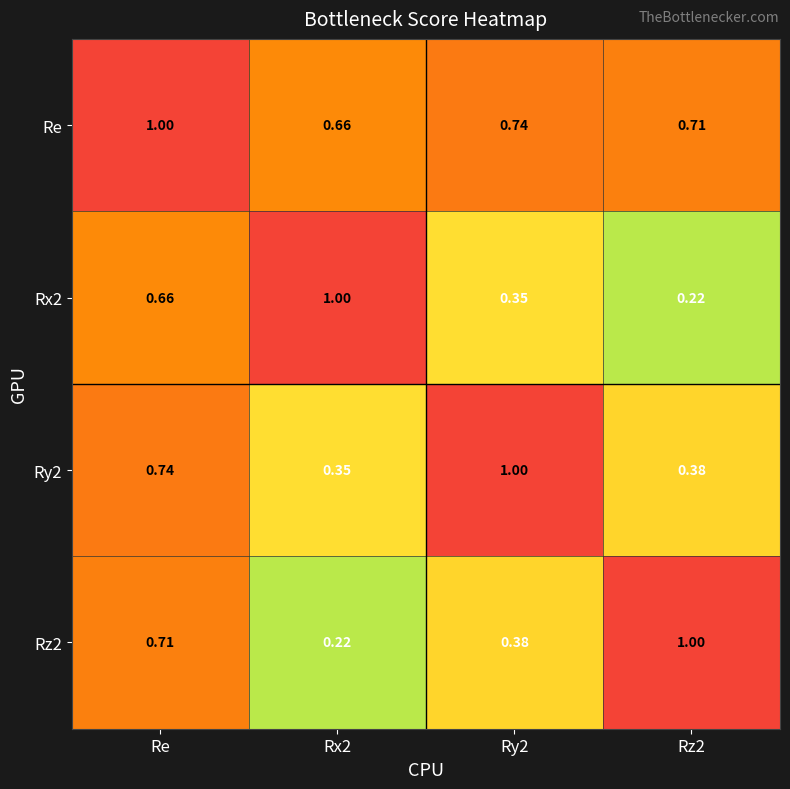

Is the value of Re at Re greater than the value of Ry2 at Re?

Yes